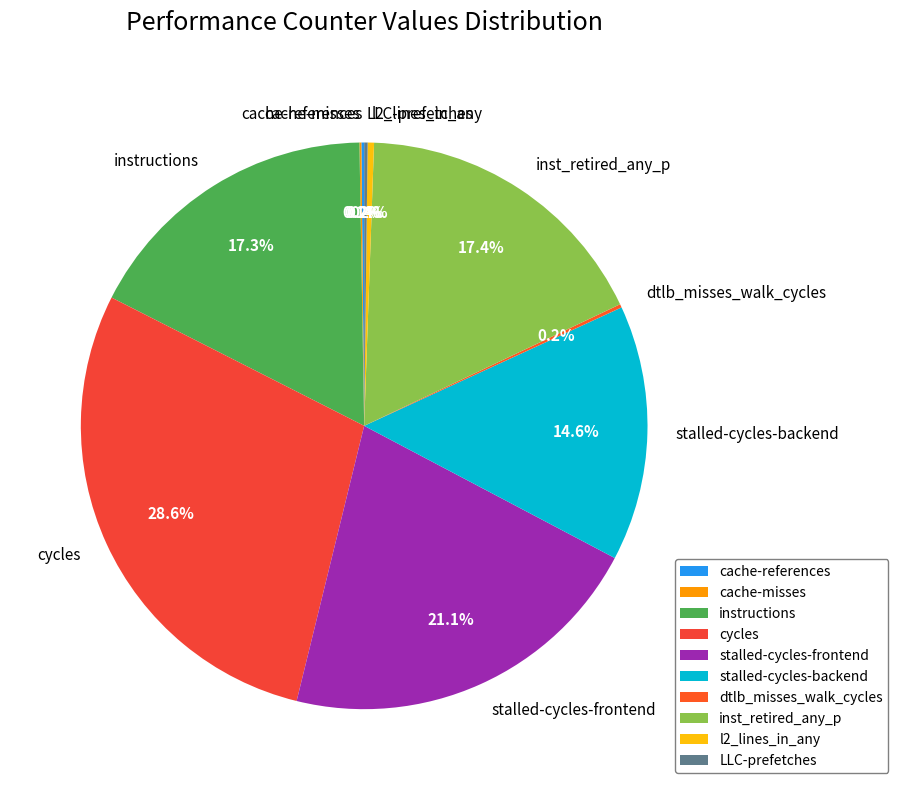

True or false: l2_lines_in_any accounts for 0% of the total.

True